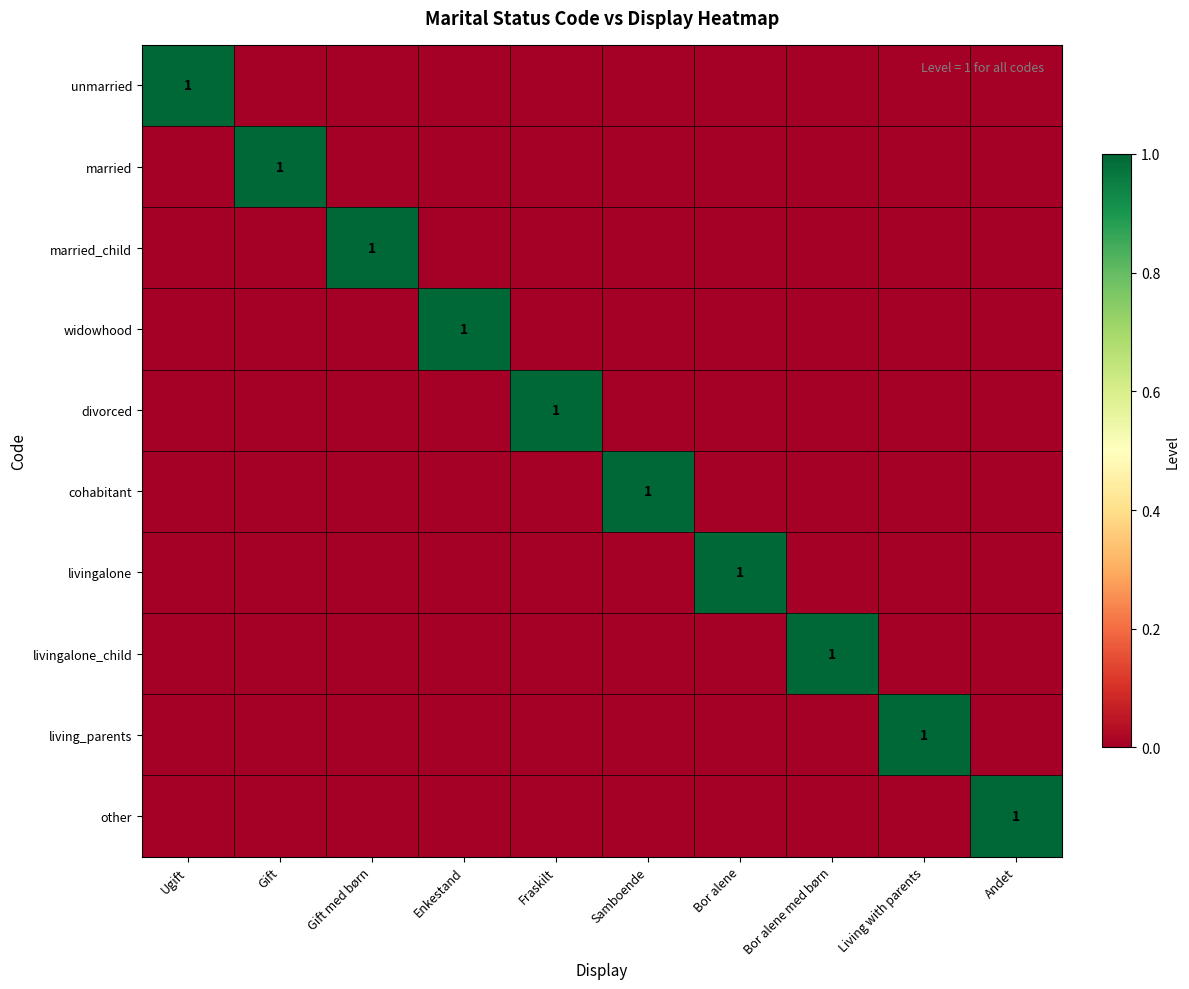

Is it true that livingalone equals 1 at Bor alene?

True